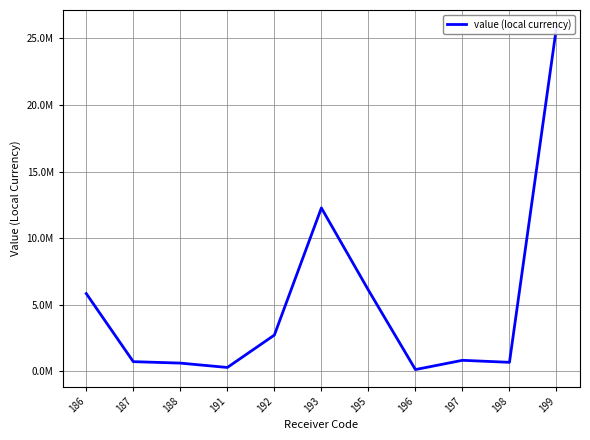

What is the minimum value shown in the chart?

136646.5